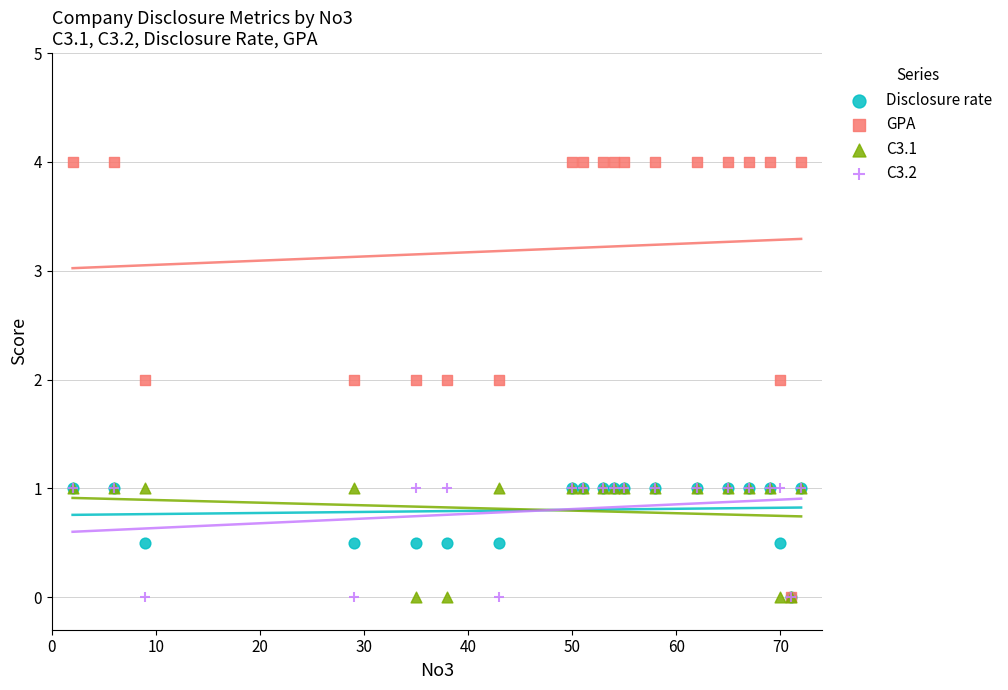

Which series has the widest spread of Y values?

GPA